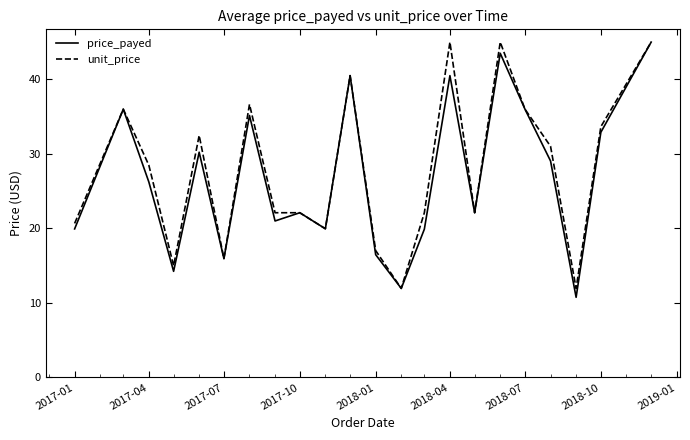

What is the smallest value displayed?

10.8